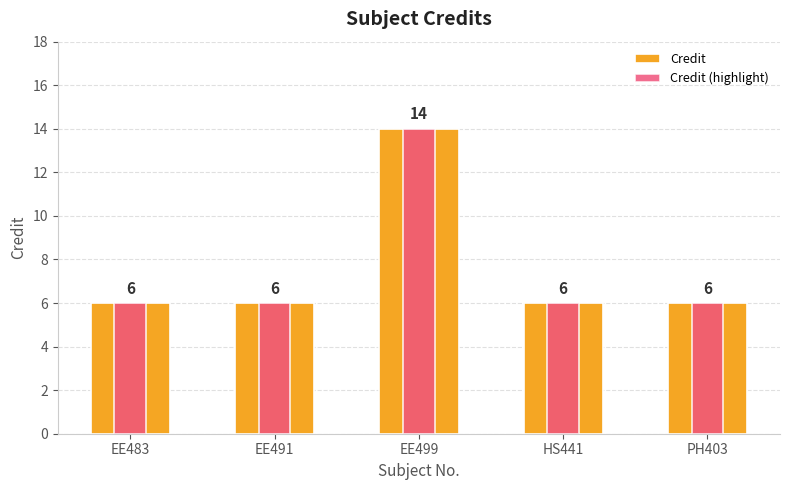

At which category is the sum across all series the highest?

EE499